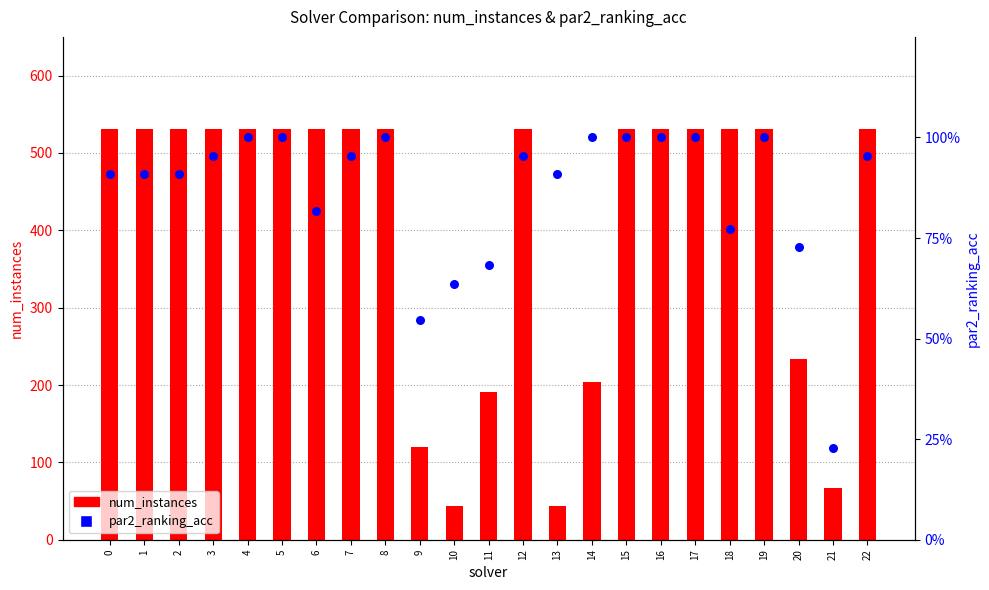

Is the value of par2_ranking_acc at 13 greater than the value of num_instances at 11?

No